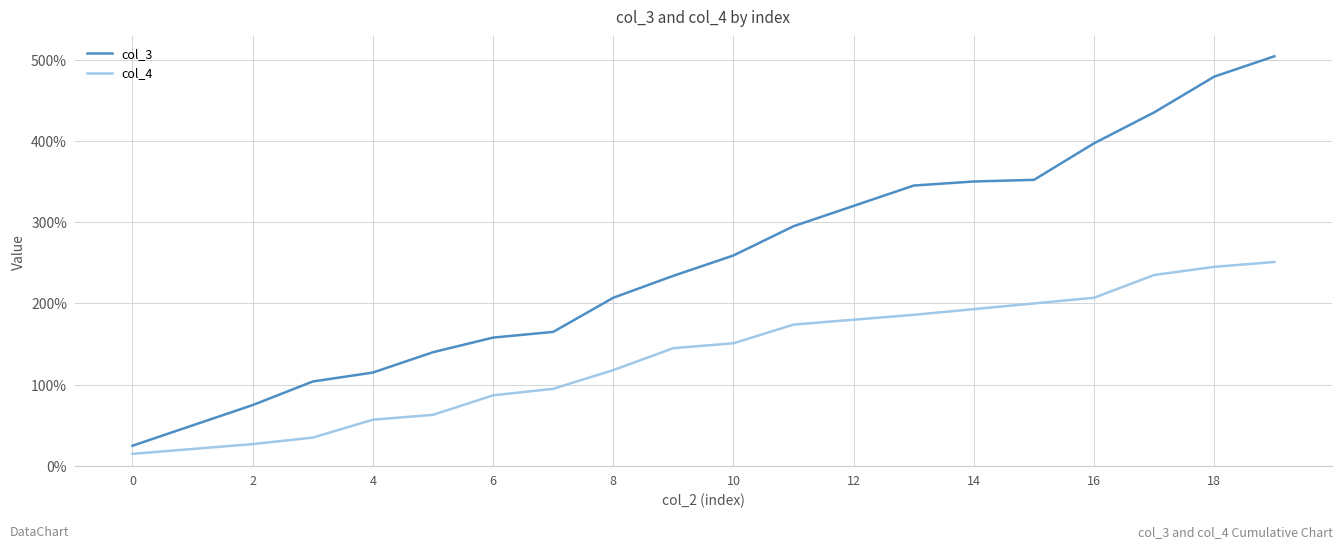

What are all the series names shown in the legend?

col_3, col_4